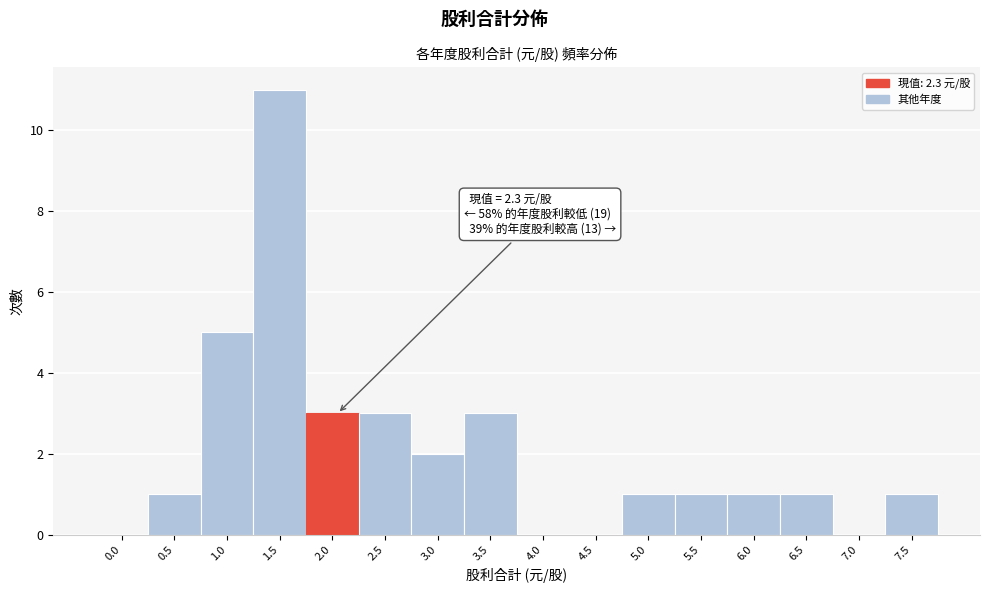

Reading left to right, extract all data points from this chart.

0.0=0	0.5=1	1.0=5	1.5=11	2.0=3	2.5=3	3.0=2	3.5=3	4.0=0	4.5=0	5.0=1	5.5=1	6.0=1	6.5=1	7.0=0	7.5=1